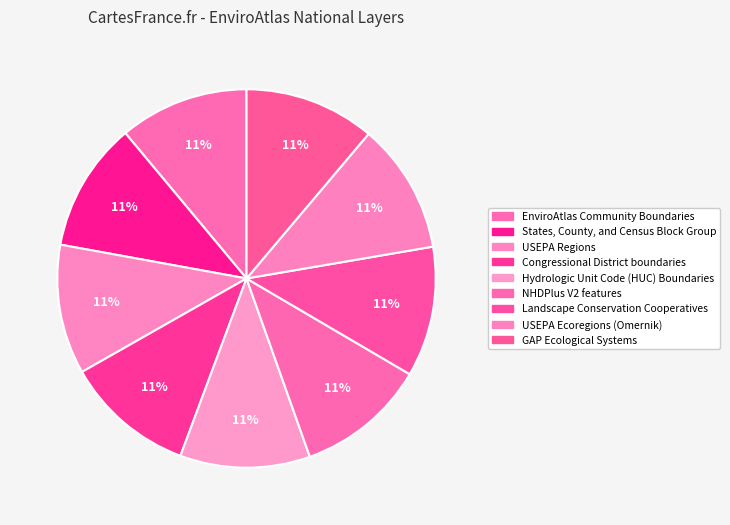

The USEPA Ecoregions (Omernik) slice represents 21% of the pie. True or false?

False